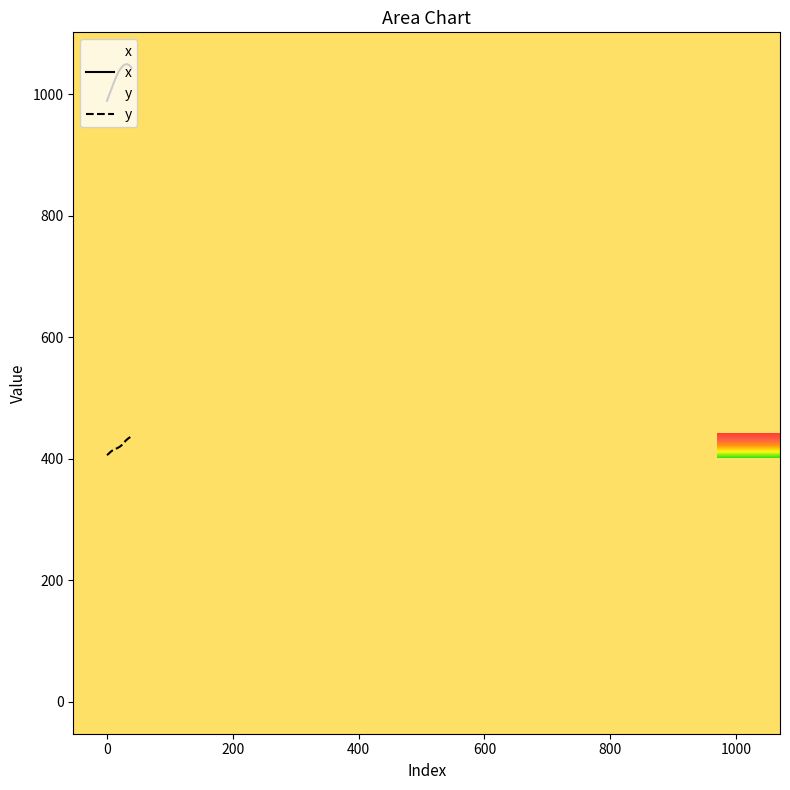

List the series in order of their overall mean, lowest first.

y, x